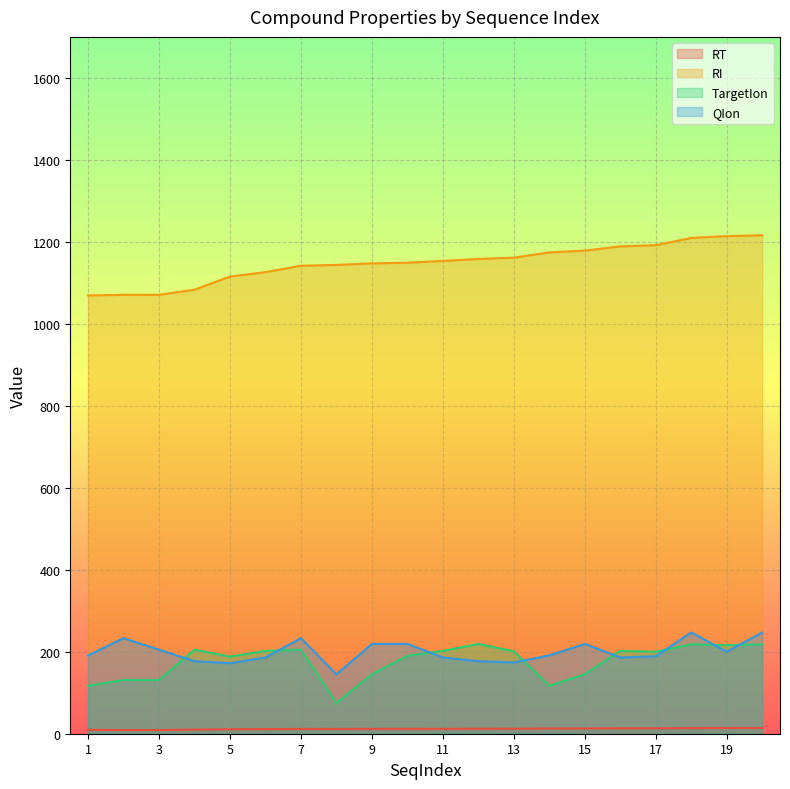

Is the value of RI at 20 greater than the value of TargetIon at 12?

Yes